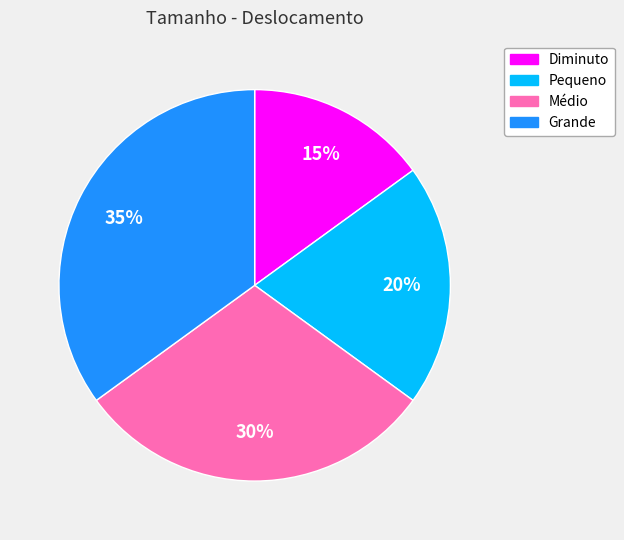

What percentage is the Grande slice, to the nearest percent?

35%